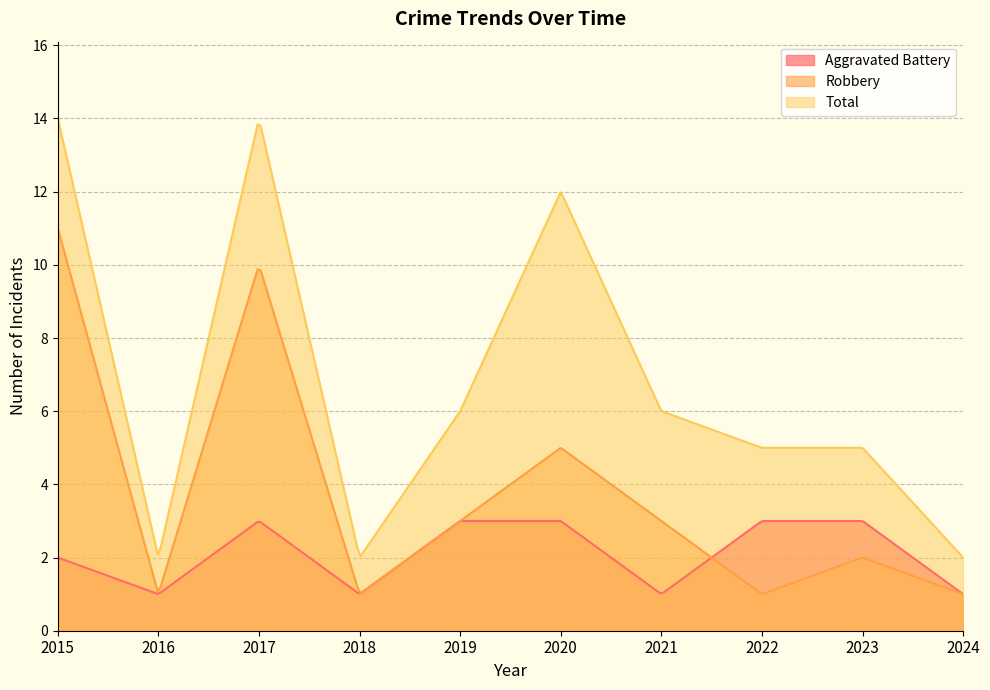

How many categories are shown in the chart?

300